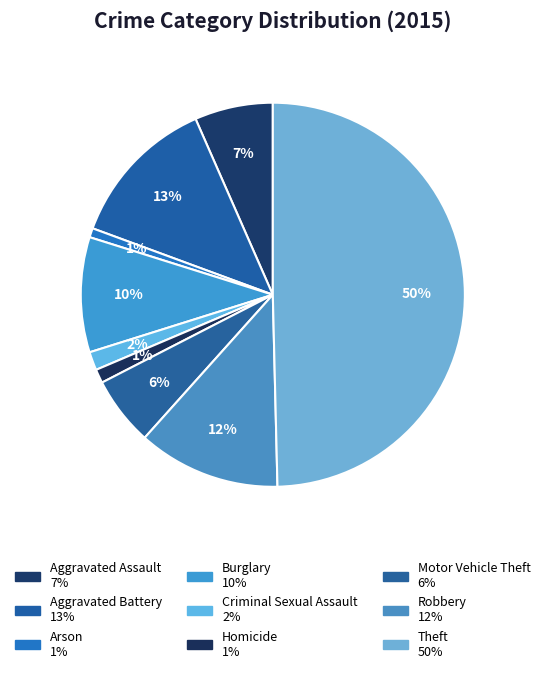

To the nearest percent, what percentage of the pie is Homicide?

1%